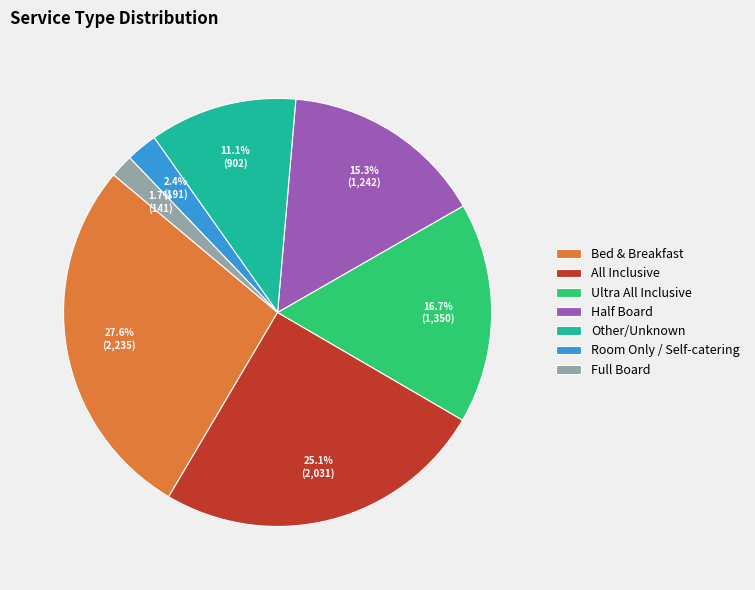

Is it true that Ultra All Inclusive is 10% of the pie?

False